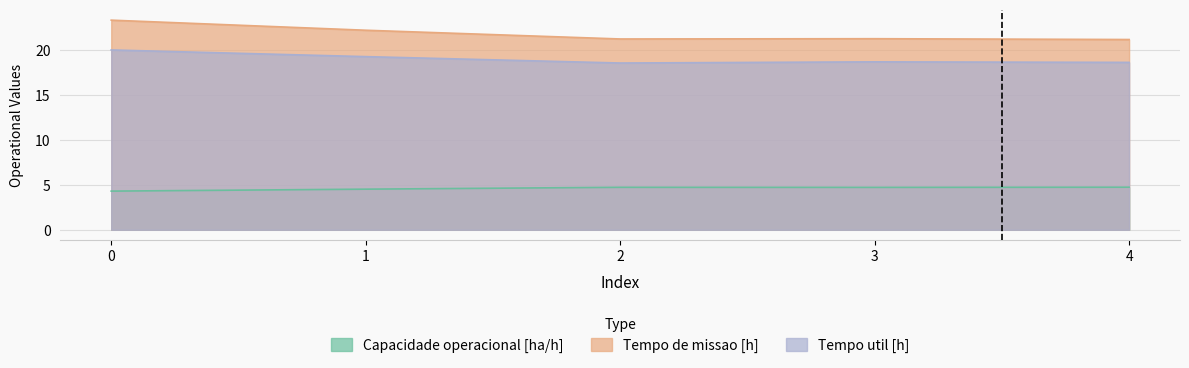

Which series has the largest range (max minus min)?

Tempo de missao [h]